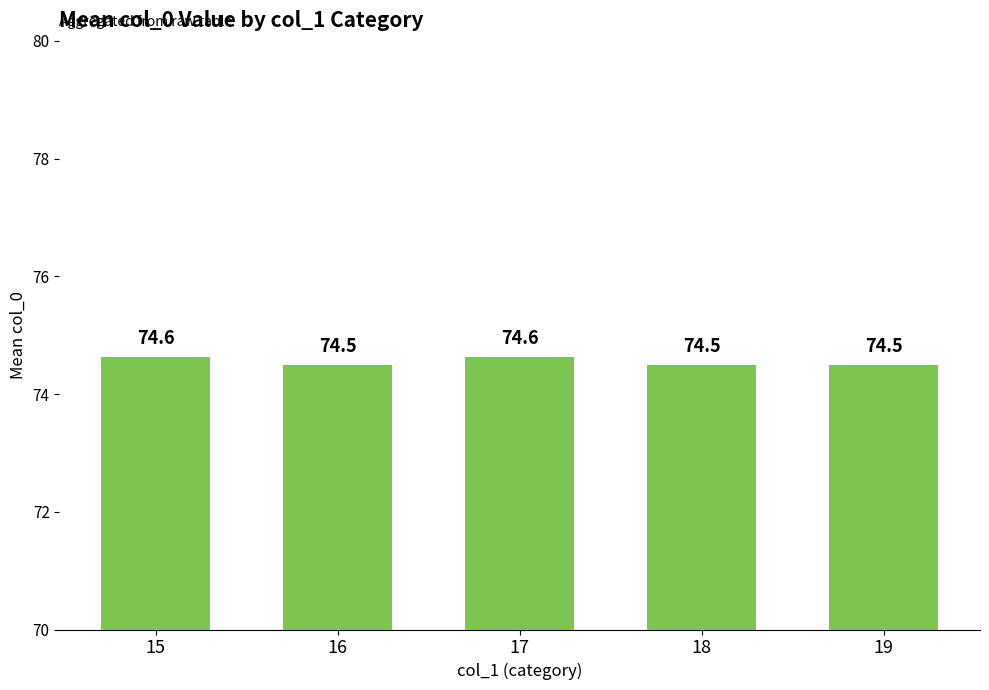

Which has a higher value, 16 or 15?

15